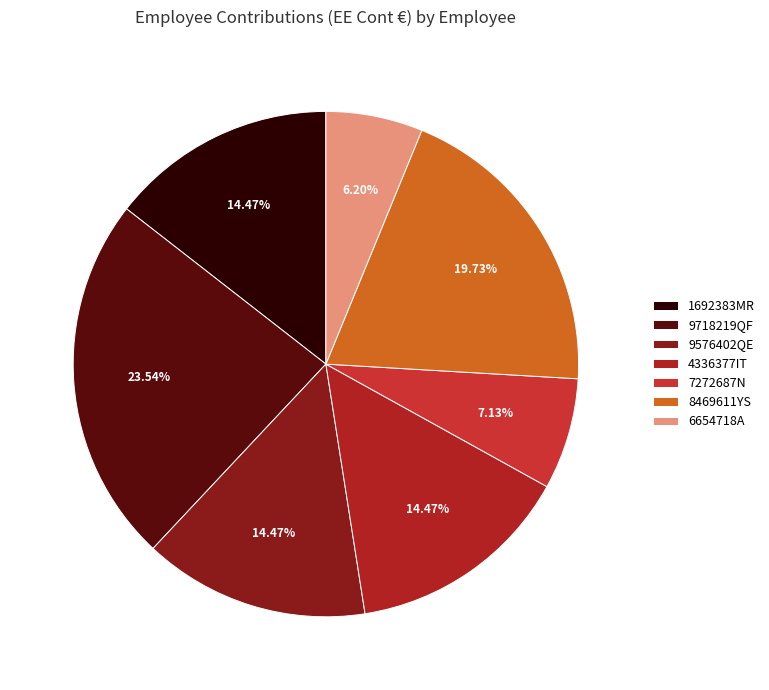

Does any single category account for the majority?

No